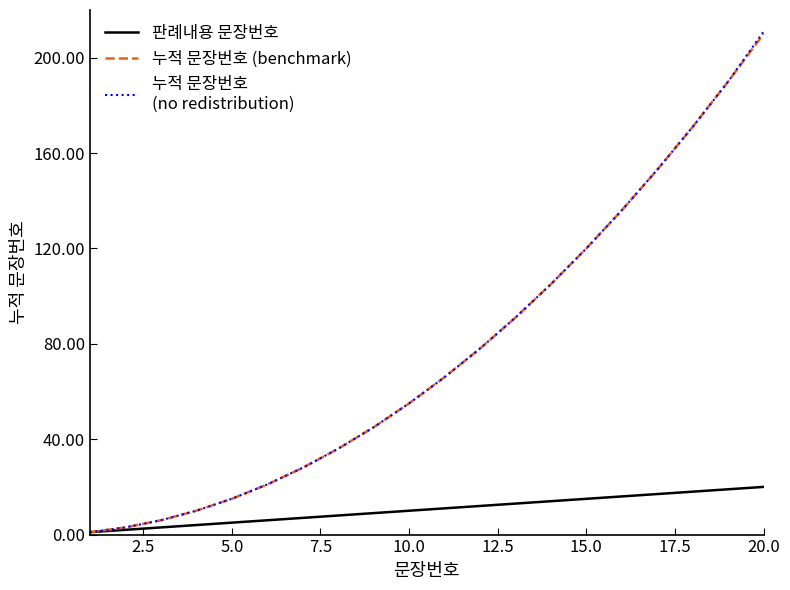

What is the greatest value displayed?

211